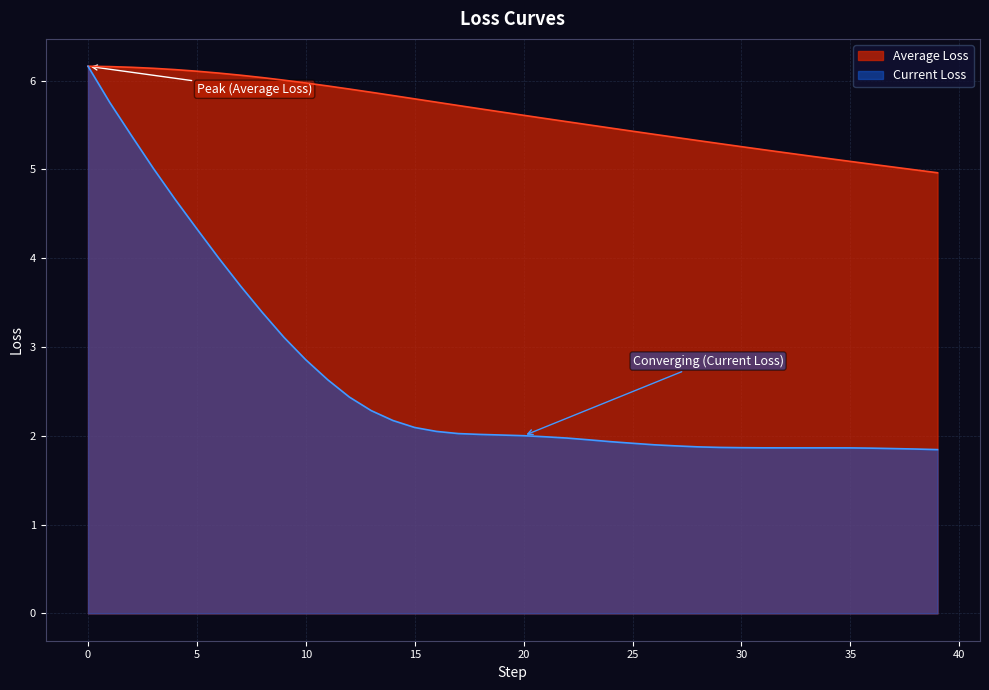

How many distinct data groups are displayed?

2